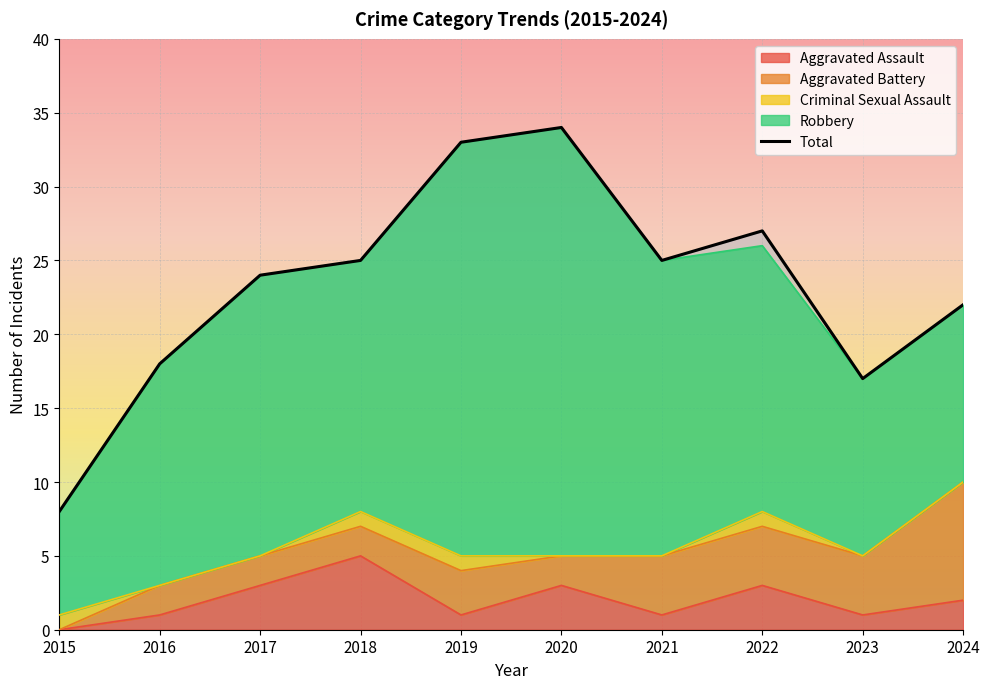

What is the minimum value shown in the chart?

8